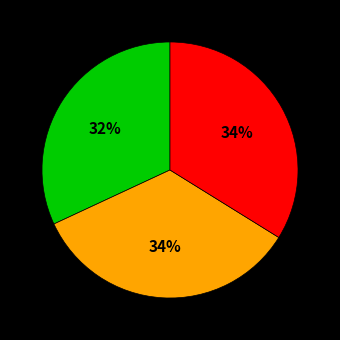

To the nearest percent, what is the difference between the largest and smallest slice percentages?

2%